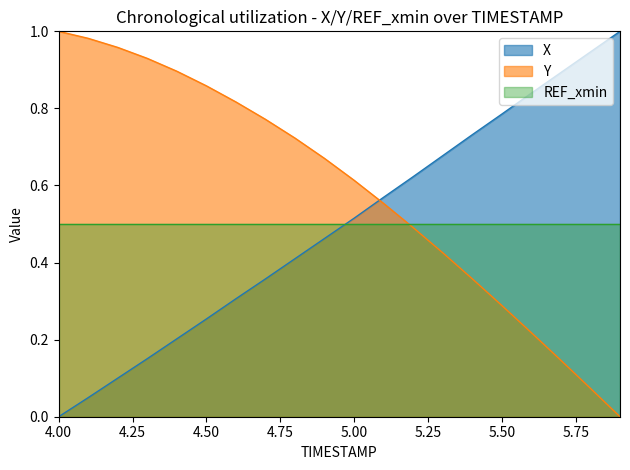

The value of Y at 4.9 is 0.7. True or false?

True